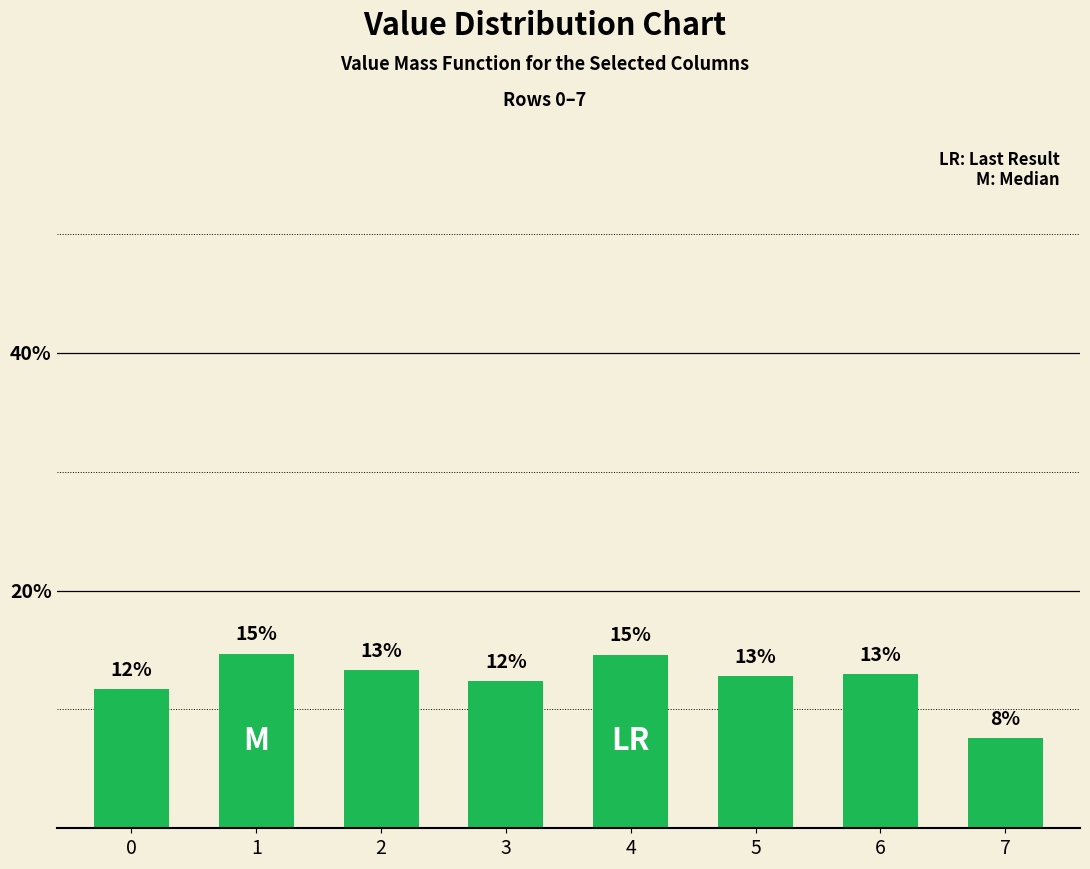

What is the change in value from 1 to 2?

-1.4